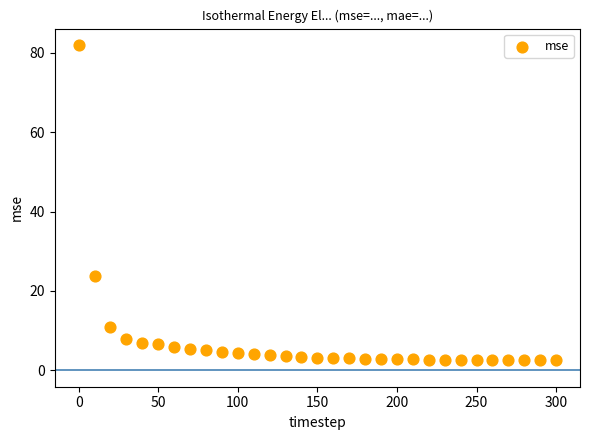

What is the range of Y values (max minus min)?

79.4